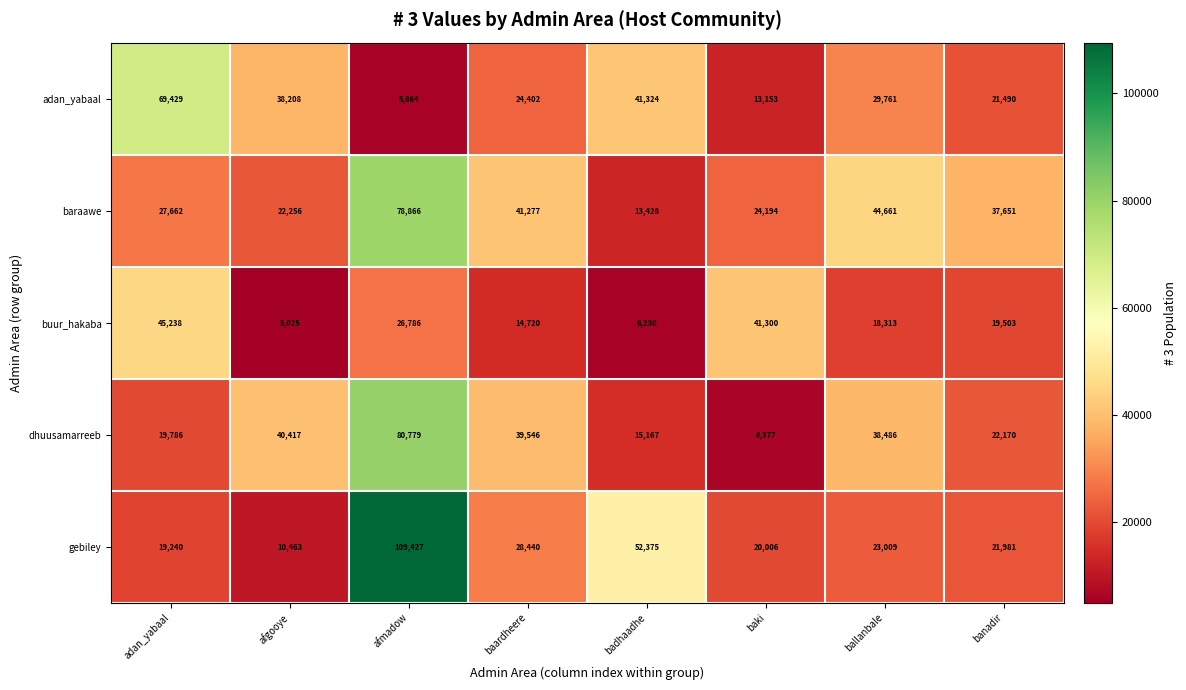

Which series has the largest total across all categories?

baraawe